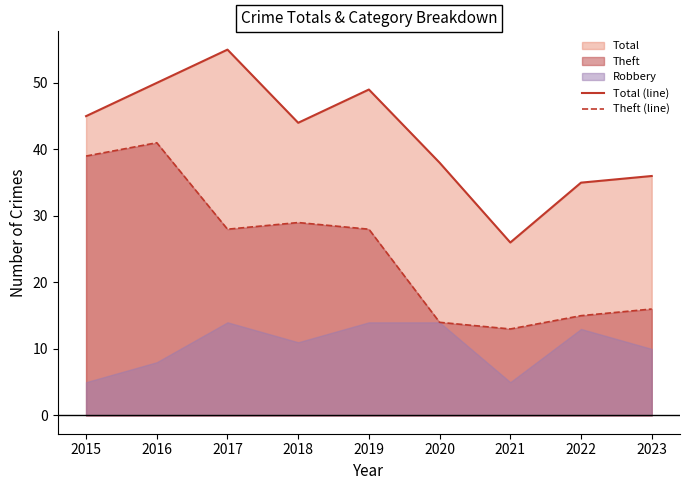

Is the value of Total (line) at 2018 greater than the value of Theft (line) at 2016?

Yes